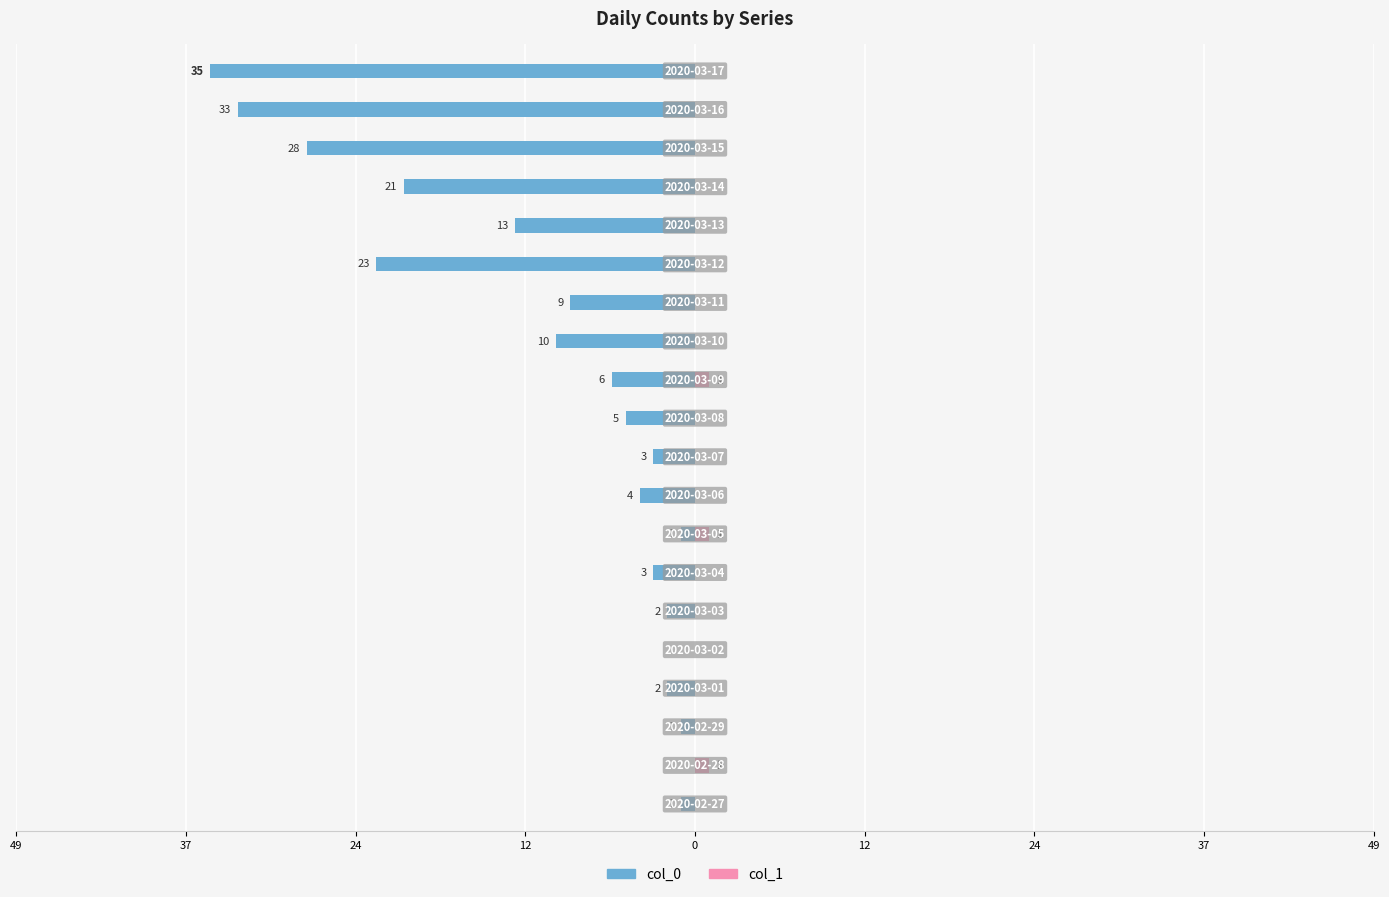

Read the col_0 value at 14.

-23